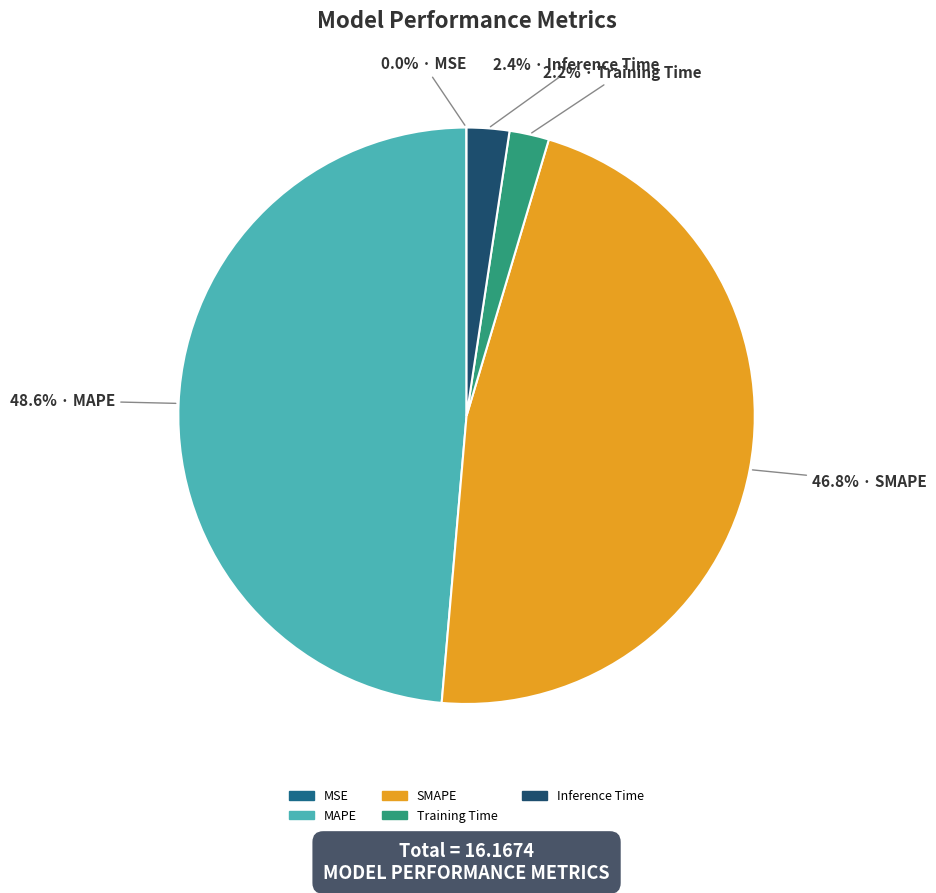

Which has a higher value, Training Time or SMAPE?

SMAPE